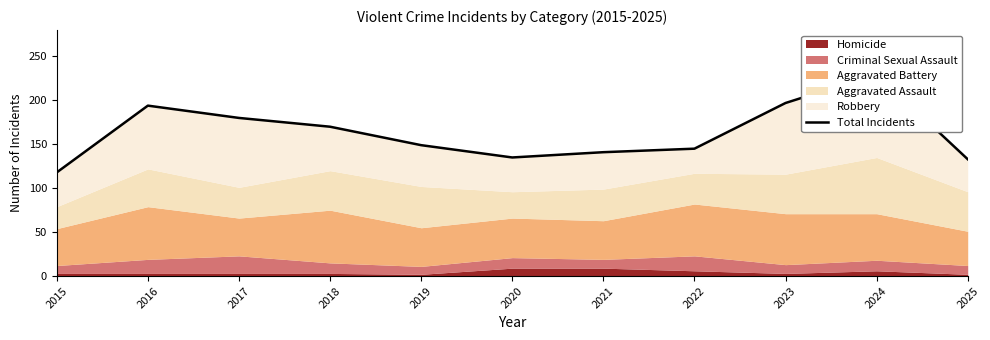

How many data points are above 149?

5